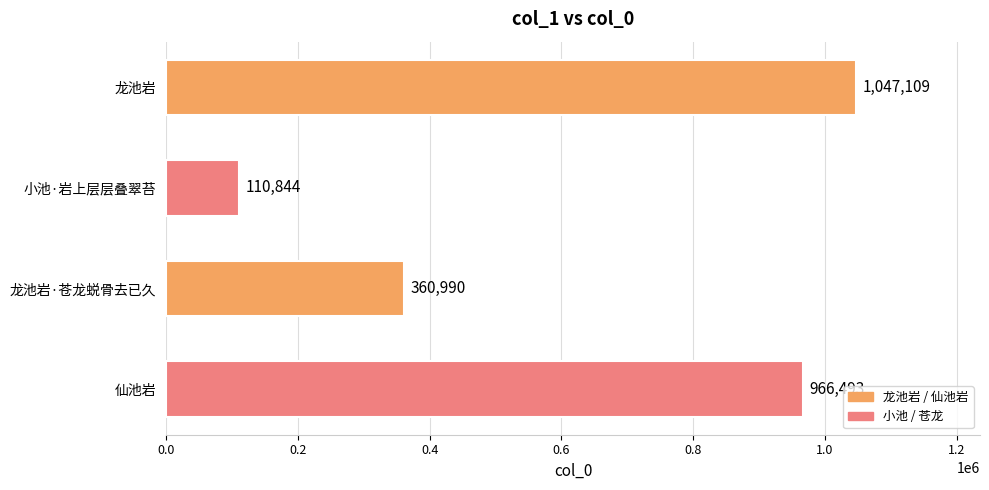

Is it true that the value at 龙池岩 is 222045?

False